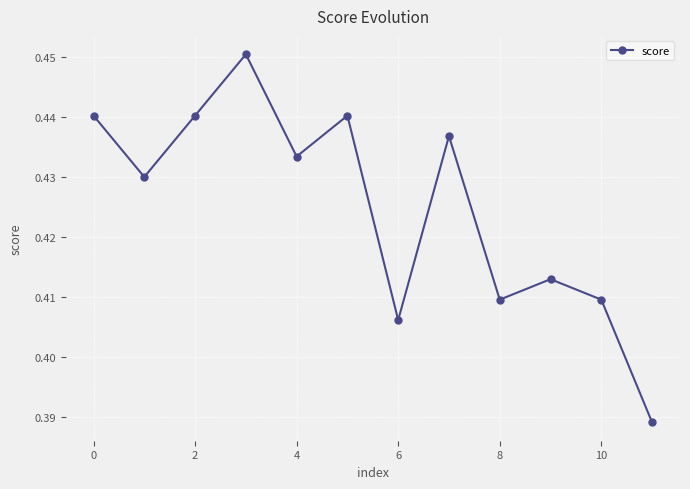

What is the sum of all values?

5.1